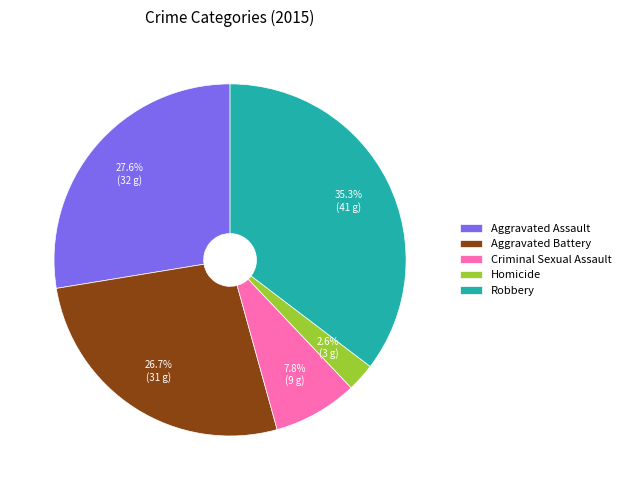

What percentage do Robbery and Aggravated Assault together represent?

62.9%